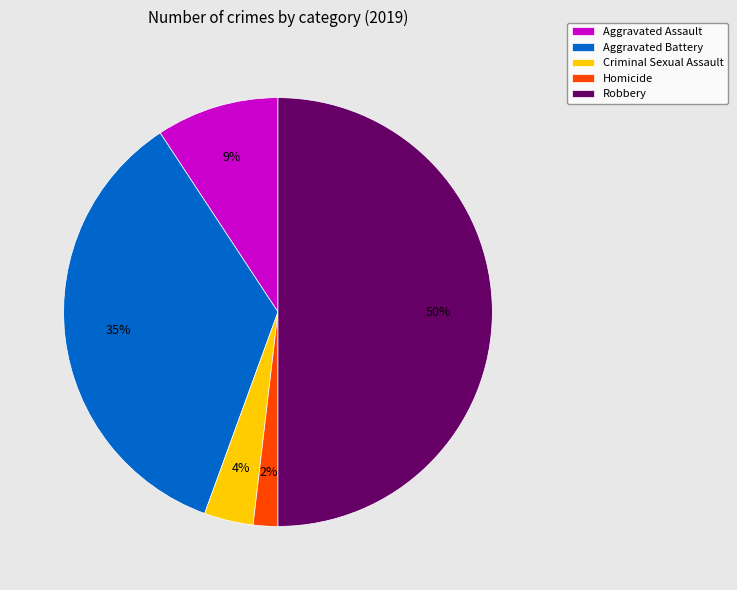

What is the ratio of the value at Robbery to the value at Aggravated Battery?

1.4